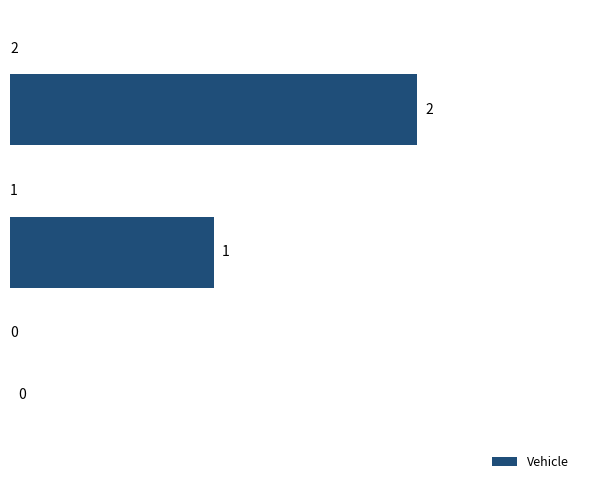

Are the bars horizontal?

Yes